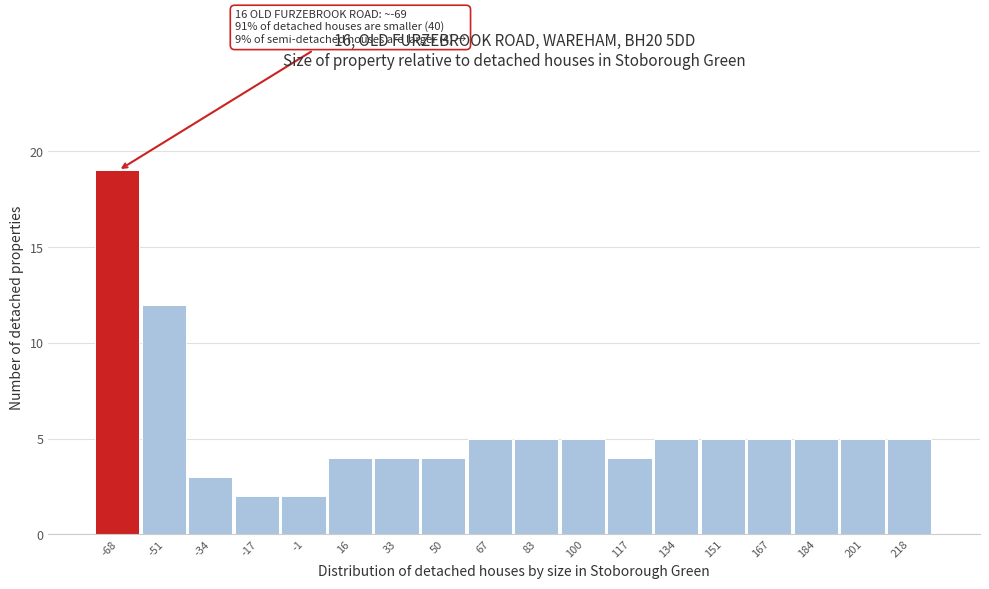

Which range on the x-axis has the tallest bar?

-76 to -60